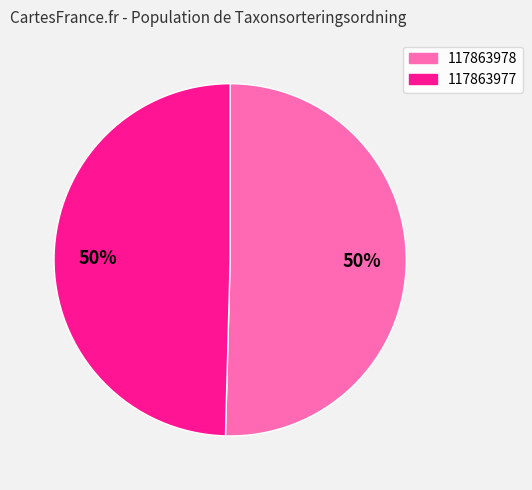

To the nearest percent, what is the average slice percentage?

50%